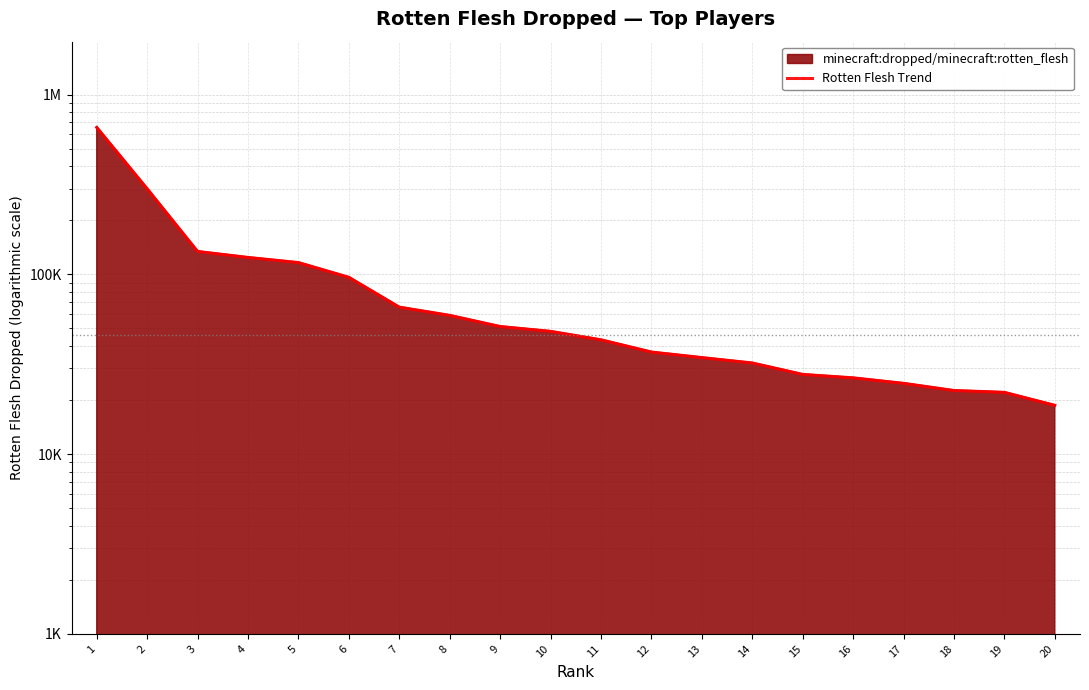

List the labels in order of value, smallest first.

20, 19, 18, 17, 16, 15, 14, 13, 12, 11, 10, 9, 8, 7, 6, 5, 4, 3, 2, 1